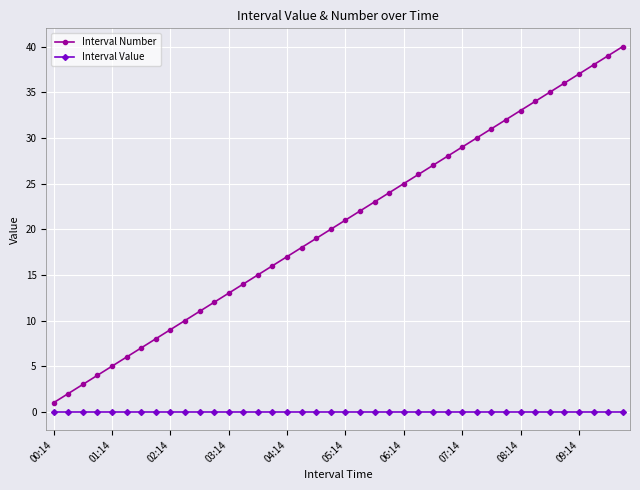

Which series has the widest spread of values?

Interval Number